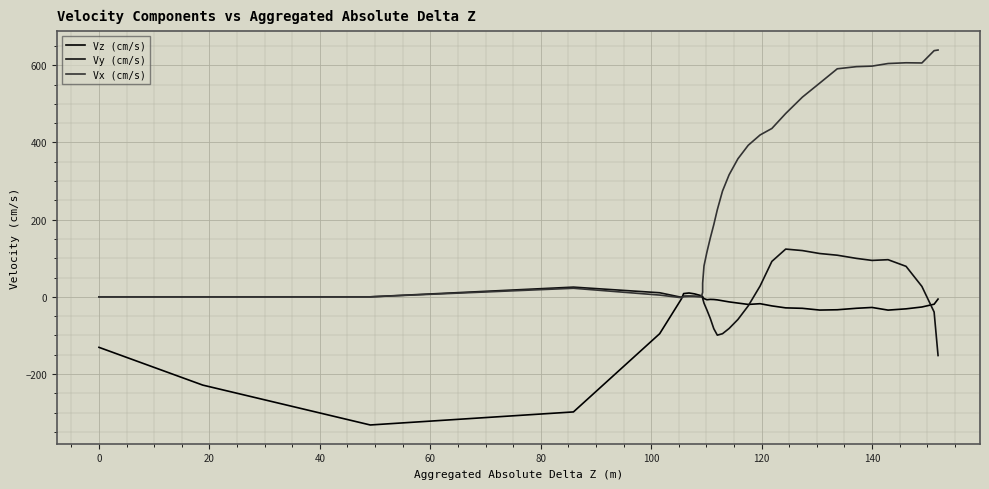

Count the number of categories in the chart.

36